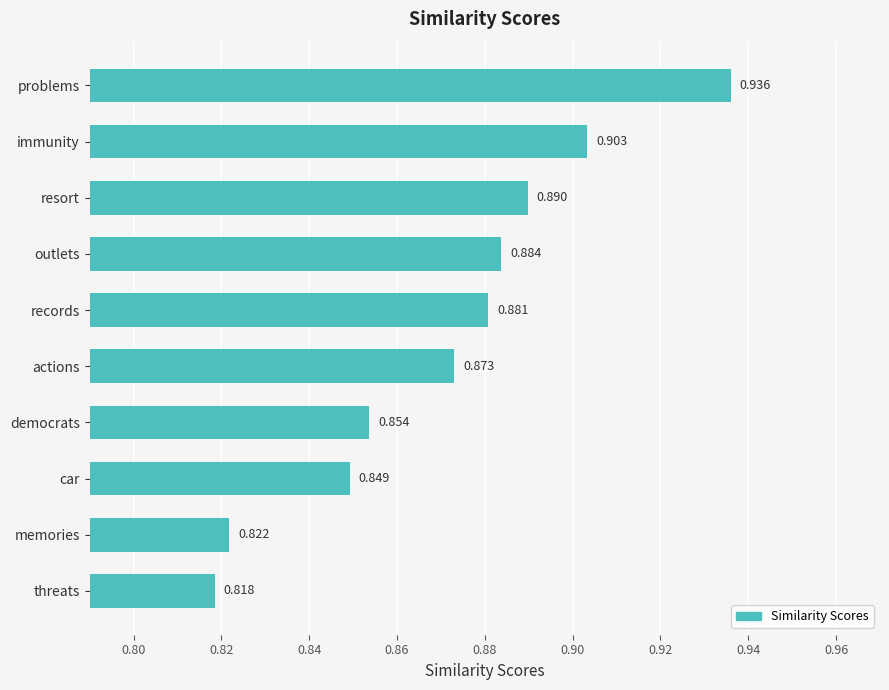

List the labels in order of value, smallest first.

threats, memories, car, democrats, actions, records, outlets, resort, immunity, problems